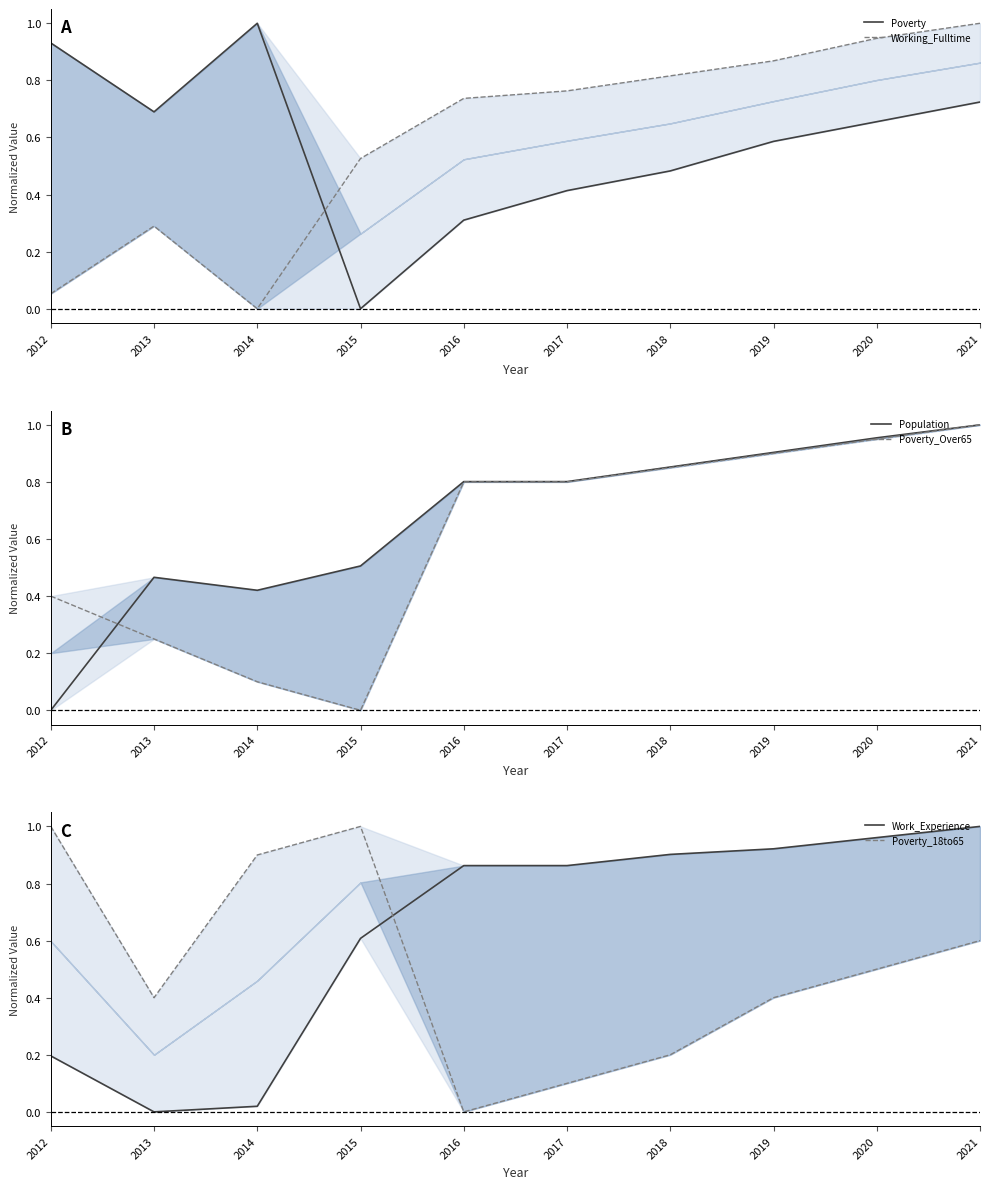

What are all the series names shown in the legend?

Poverty, Working_Fulltime, Population, Poverty_Over65, Work_Experience, Poverty_18to65